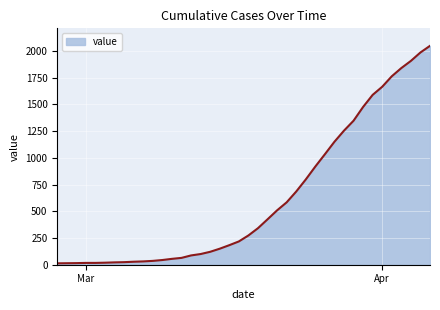

What is the greatest value displayed?

2049